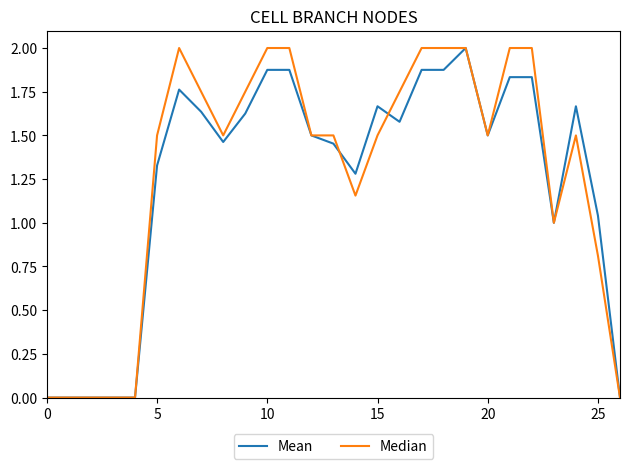

What is the maximum value for Mean?

2.0